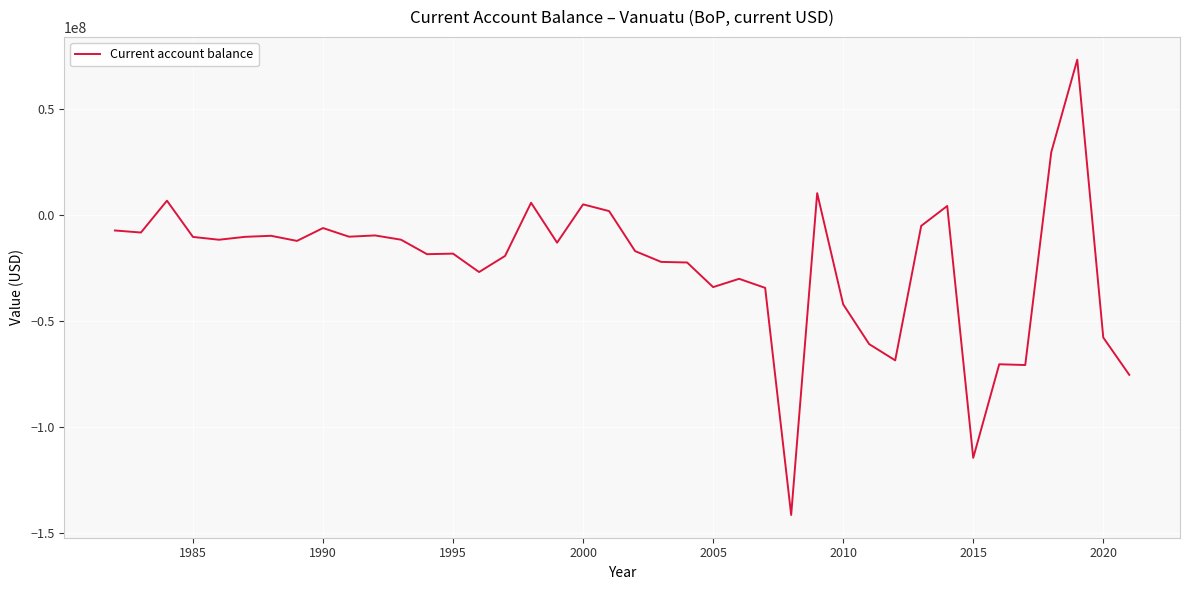

How many distinct data groups are displayed?

1